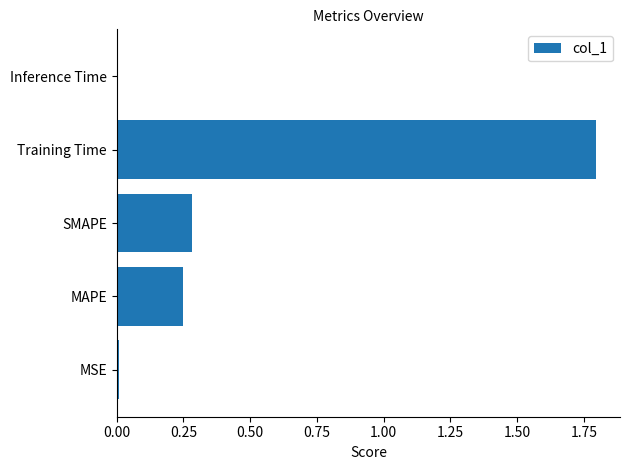

What is the greatest value displayed?

1.8